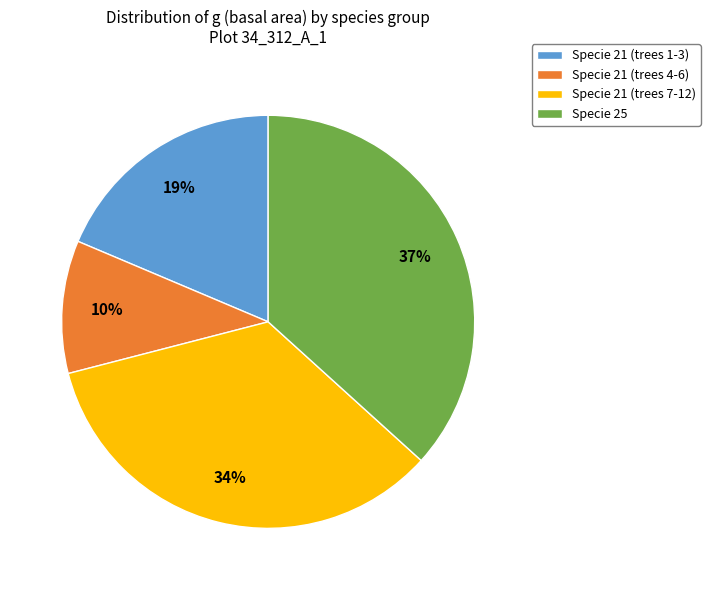

True or false: Specie 21 (trees 1-3) accounts for 19% of the total.

True